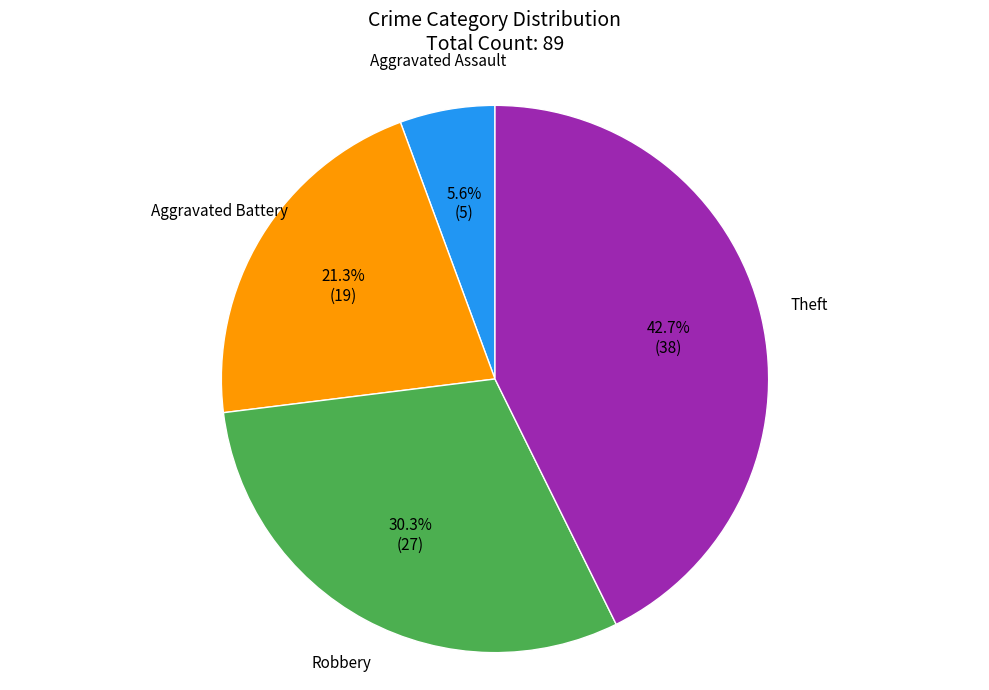

Is there a majority slice in this chart?

No